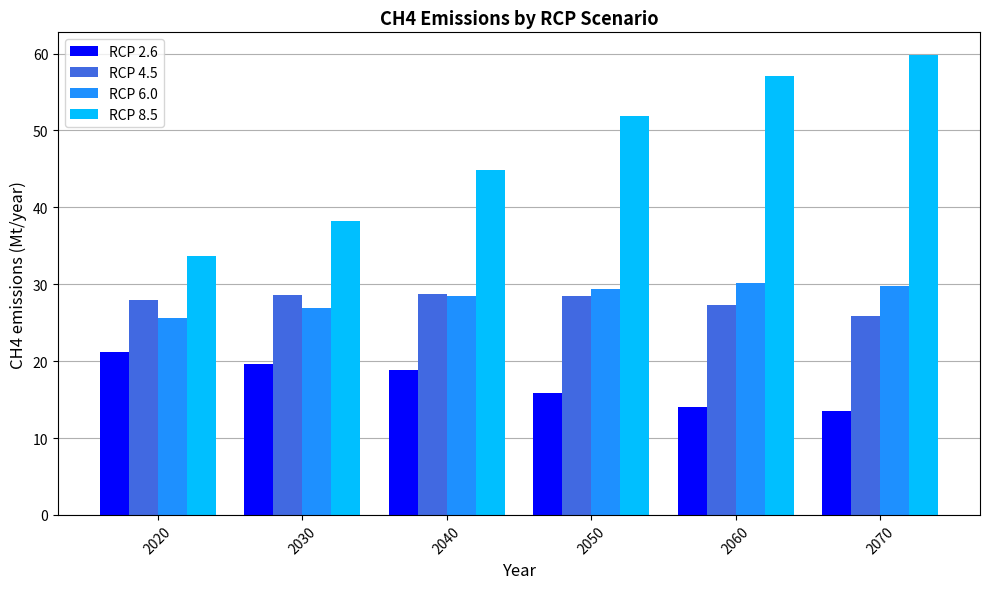

What is the greatest value displayed?

59.8